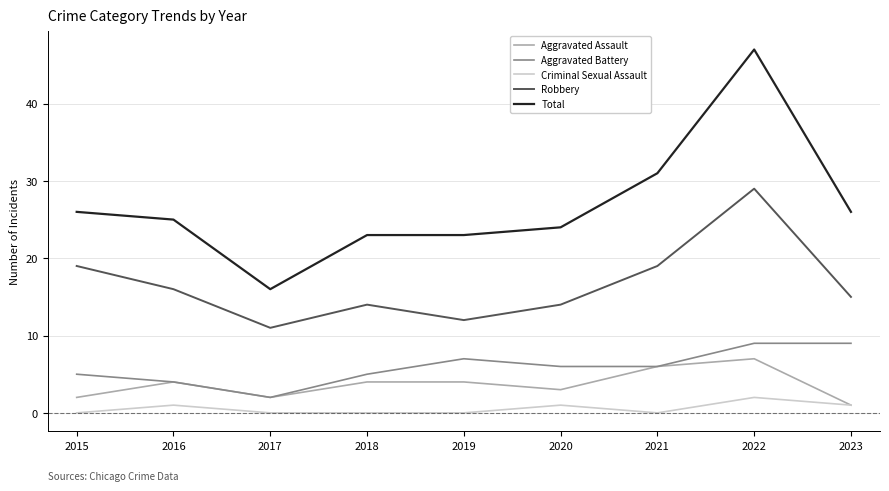

What value does the Criminal Sexual Assault series have at 2016?

1